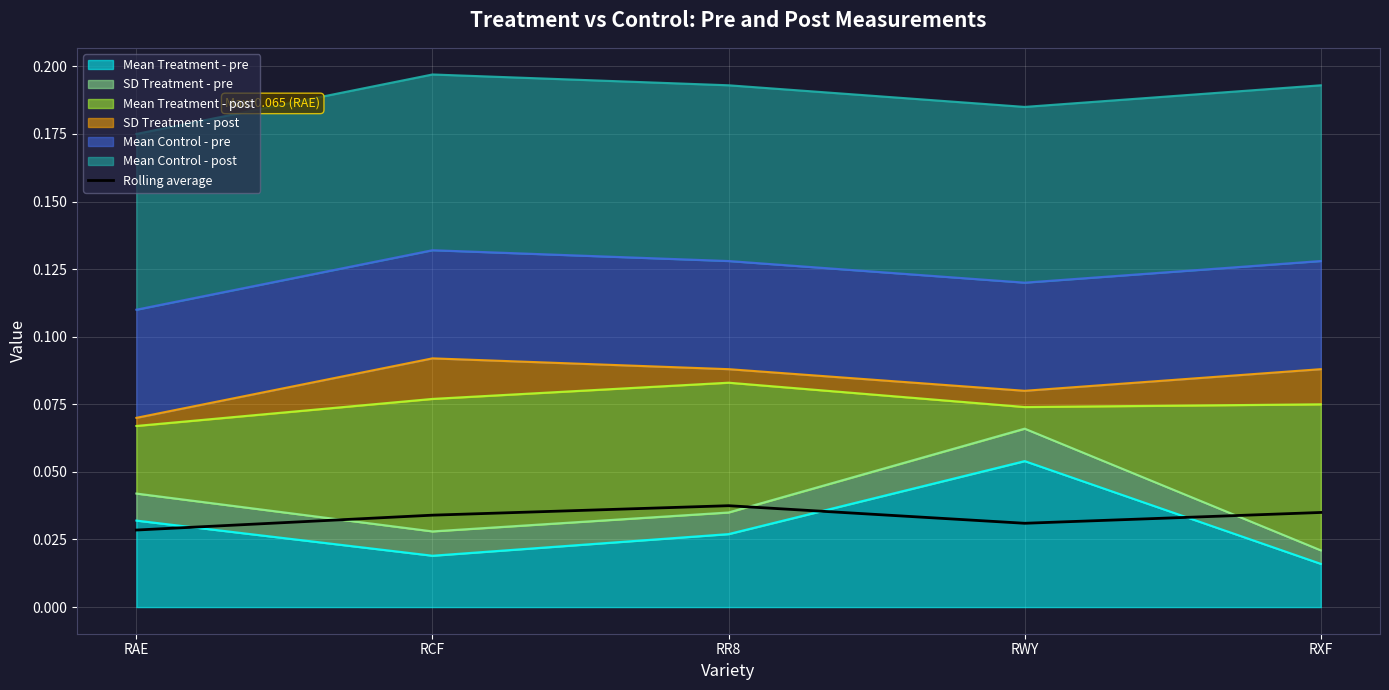

How many points are higher than both their immediate neighbors (excluding endpoints)?

1